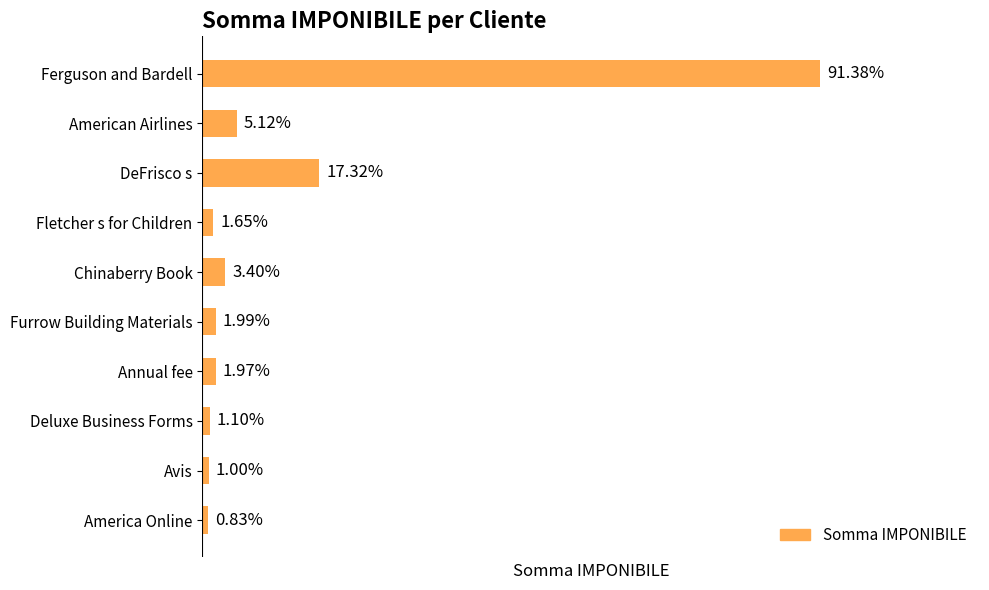

Does the chart contain any negative values?

No